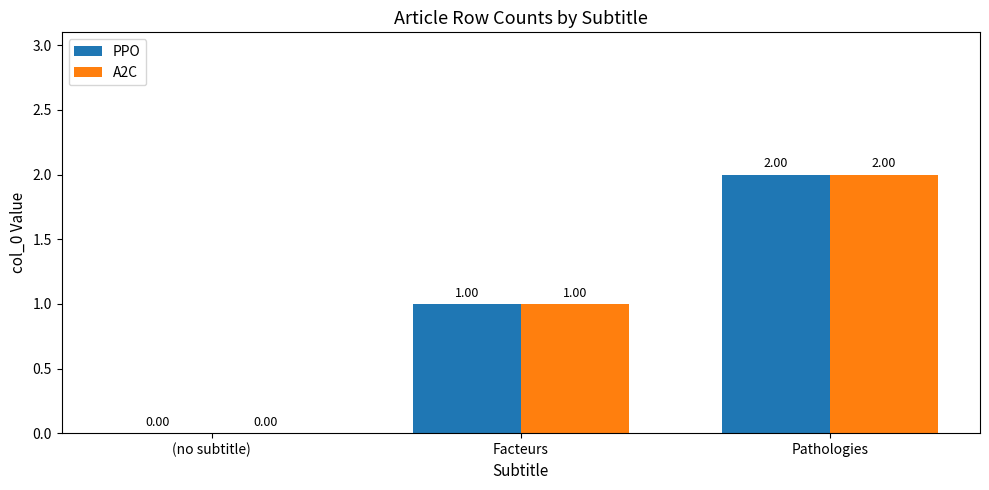

Reading right to left, what are all the values shown in this chart?

PPO: 2	1	0
A2C: 2	1	0